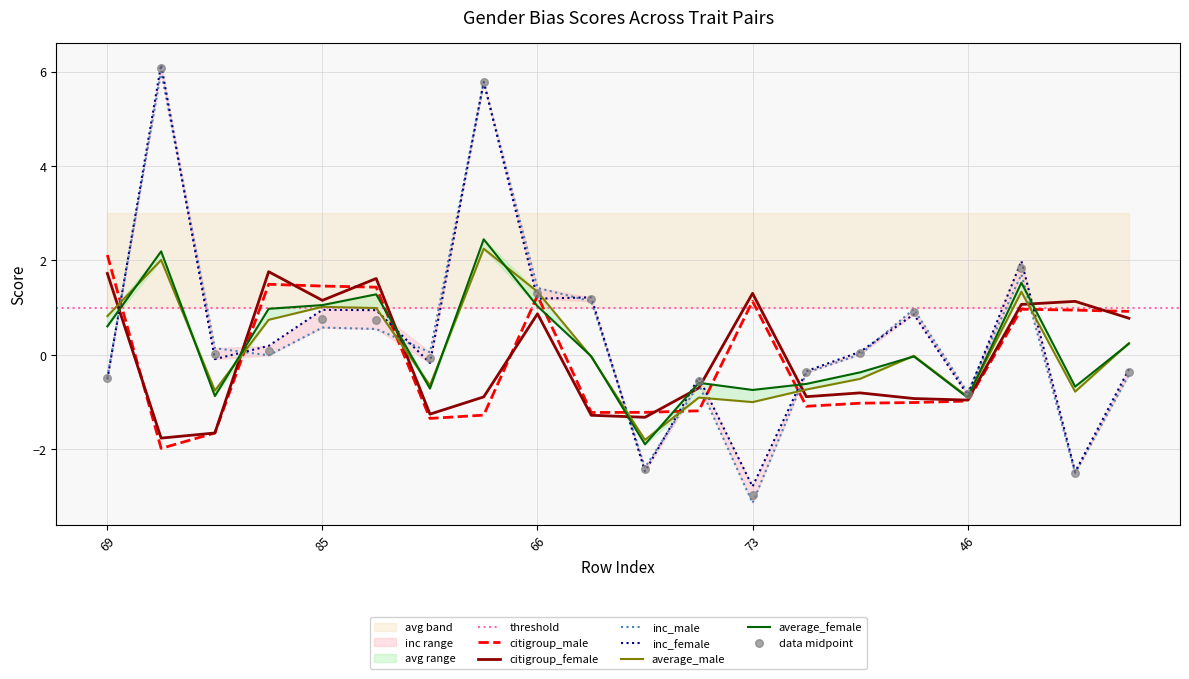

At how many categories does at least one series exceed -1?

19